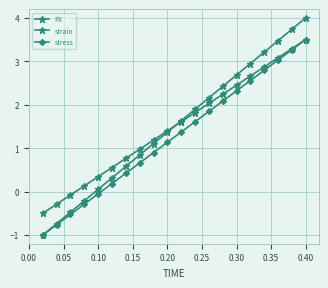

What is the difference between the maximum and second lowest values in the FX series?

3.8